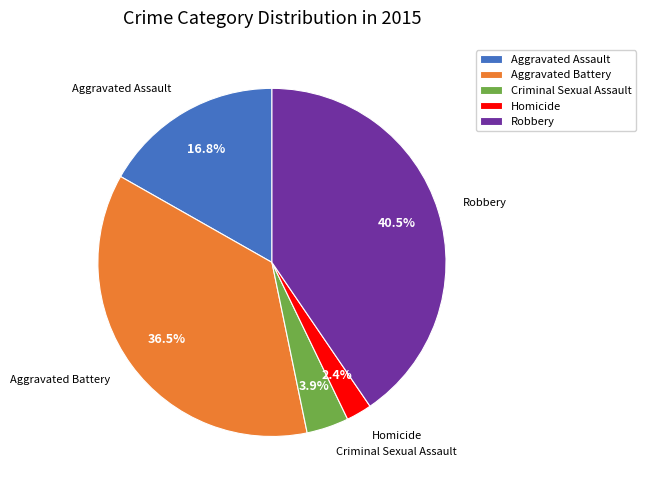

Which category has the biggest portion of the pie?

Robbery